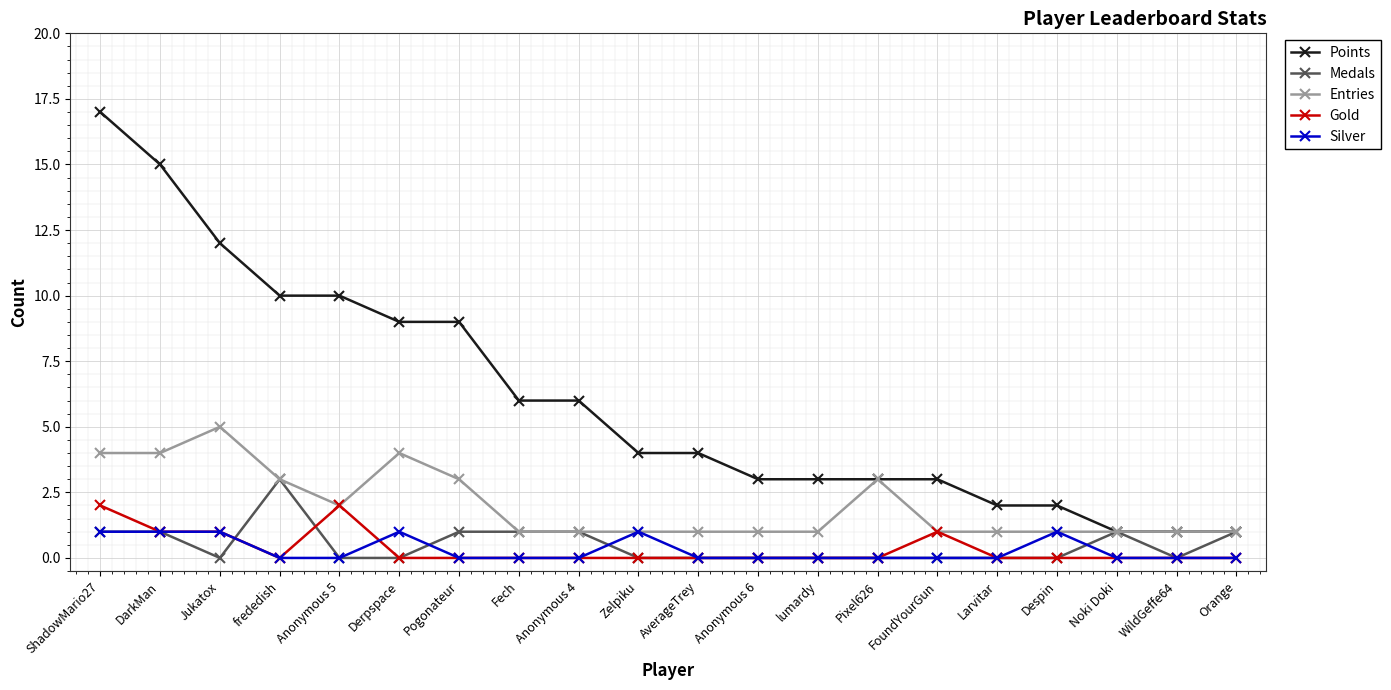

Rank the series by their maximum value, from highest to lowest.

Points, Entries, Medals, Gold, Silver